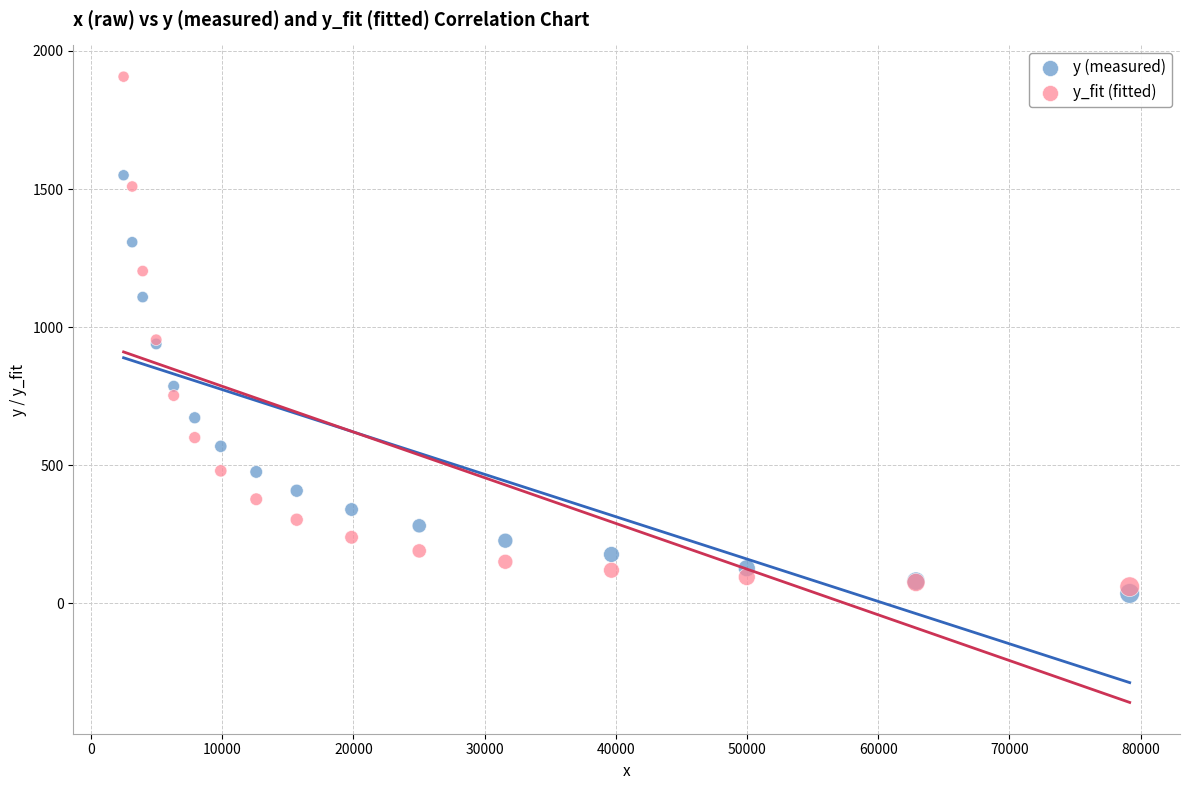

Which series has the widest spread of Y values?

y_fit (fitted)